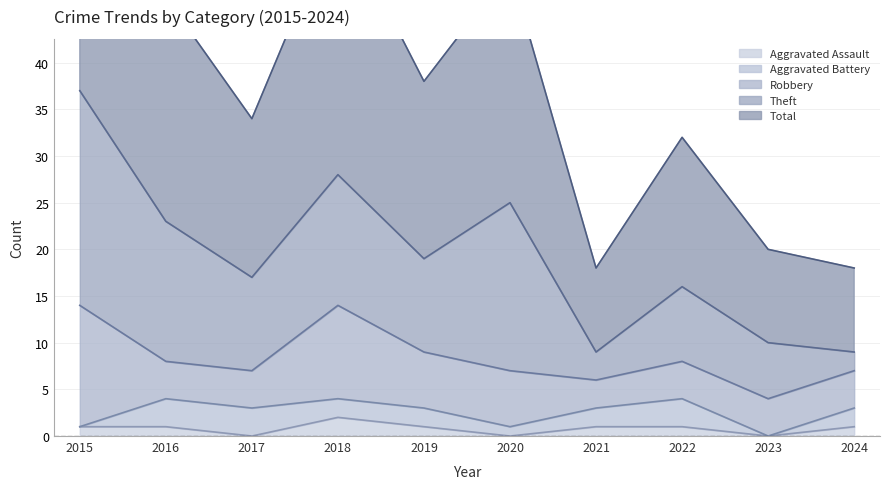

Is it true that Aggravated Battery equals 2 at 2015?

False